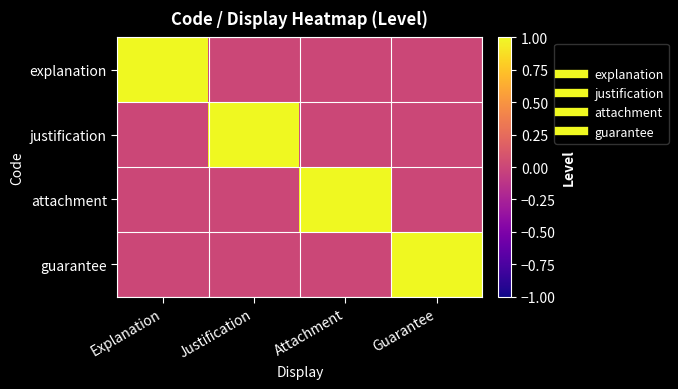

At which category is the sum across all series the highest?

Explanation